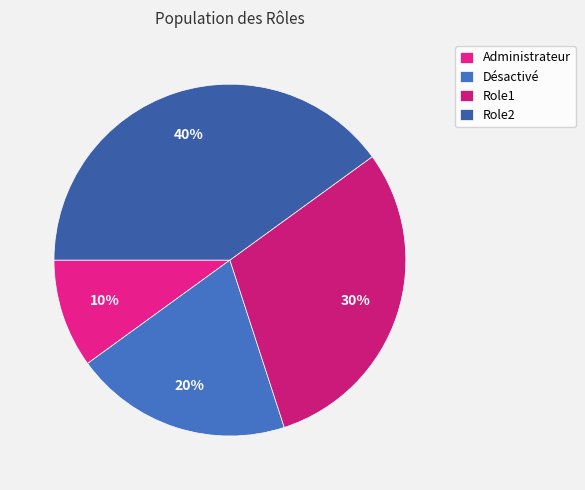

Does any single category account for the majority?

No